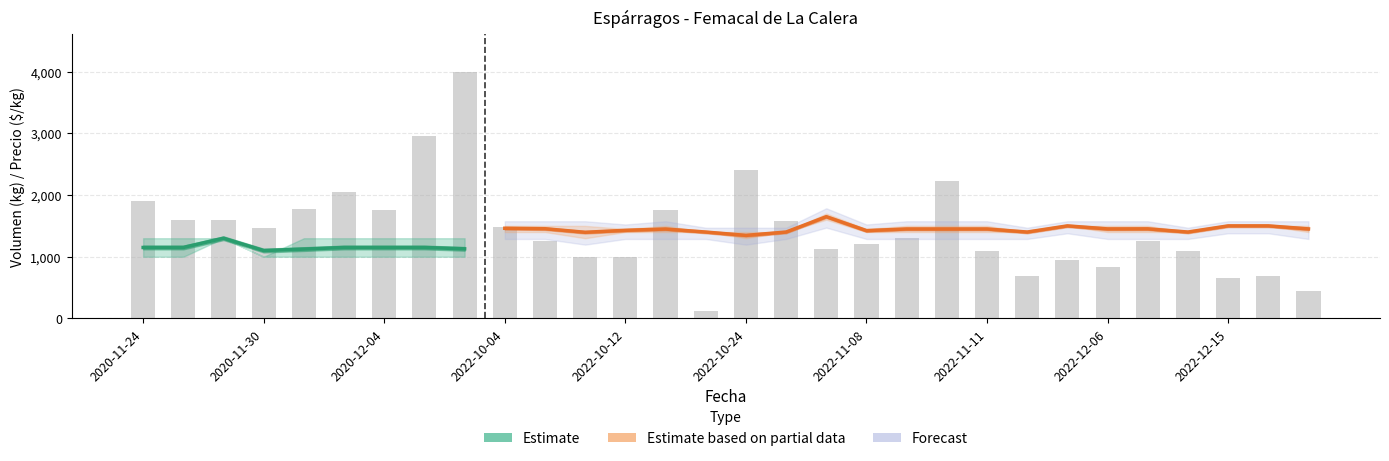

Reading left to right, list all the values displayed in this chart.

Volumen: 2020-11-24=1900	2020-11-25=1600	2020-11-26=1600	2020-11-30=1470	2020-12-02=1780	2020-12-03=2050	2020-12-04=1750	2020-12-10=2950	2020-12-11=4000	2022-10-04=1480	2022-10-07=1260	2022-10-11=1000	2022-10-12=1000	2022-10-14=1750	2022-10-21=120	2022-10-24=2400	2022-10-25=1580	2022-11-03=1130	2022-11-08=1200	2022-11-09=1310	2022-11-10=2230	2022-11-11=1090	2022-11-16=680	2022-12-05=950	2022-12-06=830	2022-12-07=1250	2022-12-09=1100	2022-12-15=650	2022-12-19=680	2022-12-20=450
Precio promedio ponderado: 2020-11-24=1150	2020-11-25=1150	2020-11-26=1300	2020-11-30=1100	2020-12-02=1124	2020-12-03=1150	2020-12-04=1150	2020-12-10=1150	2020-12-11=1128	2022-10-04=1461	2022-10-07=1454	2022-10-11=1396	2022-10-12=1428	2022-10-14=1449	2022-10-21=1400	2022-10-24=1346	2022-10-25=1400	2022-11-03=1649	2022-11-08=1423	2022-11-09=1450	2022-11-10=1450	2022-11-11=1450	2022-11-16=1400	2022-12-05=1500	2022-12-06=1451	2022-12-07=1452	2022-12-09=1400	2022-12-15=1500	2022-12-19=1500	2022-12-20=1451
Precio maximo: 2020-11-24=1300	2020-11-25=1300	2020-11-26=1300	2020-11-30=1000	2020-12-02=1300	2020-12-03=1300	2020-12-04=1300	2020-12-10=1300	2020-12-11=1300	2022-10-04=1500	2022-10-07=1500	2022-10-11=1500	2022-10-12=1450	2022-10-14=1500	2022-10-21=1400	2022-10-24=1400	2022-10-25=1400	2022-11-03=1700	2022-11-08=1450	2022-11-09=1500	2022-11-10=1500	2022-11-11=1500	2022-11-16=1400	2022-12-05=1500	2022-12-06=1500	2022-12-07=1500	2022-12-09=1400	2022-12-15=1500	2022-12-19=1500	2022-12-20=1500
Precio minimo: 2020-11-24=1000	2020-11-25=1000	2020-11-26=1300	2020-11-30=1000	2020-12-02=1000	2020-12-03=1000	2020-12-04=1000	2020-12-10=1000	2020-12-11=1000	2022-10-04=1400	2022-10-07=1400	2022-10-11=1300	2022-10-12=1400	2022-10-14=1400	2022-10-21=1400	2022-10-24=1300	2022-10-25=1400	2022-11-03=1600	2022-11-08=1400	2022-11-09=1400	2022-11-10=1400	2022-11-11=1400	2022-11-16=1400	2022-12-05=1500	2022-12-06=1400	2022-12-07=1400	2022-12-09=1400	2022-12-15=1500	2022-12-19=1500	2022-12-20=1400